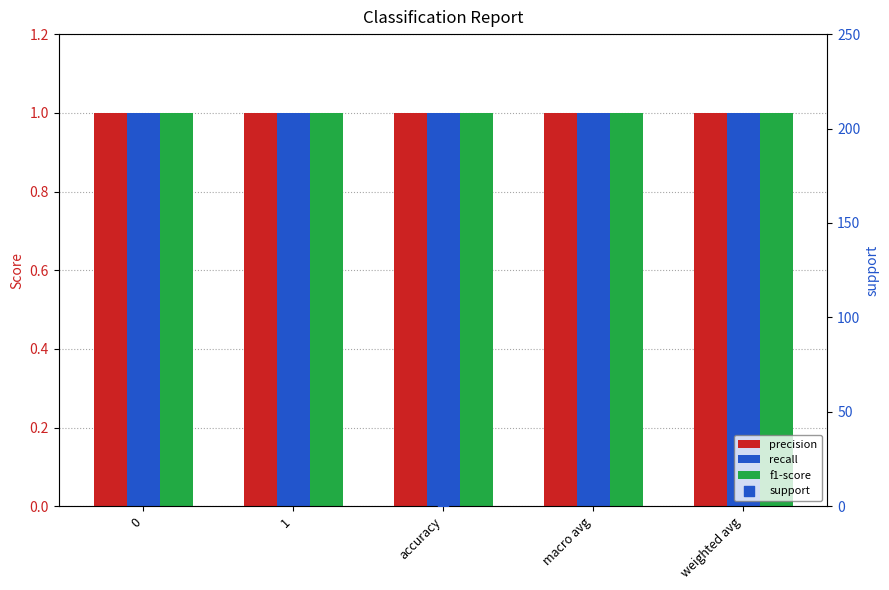

Is the value of precision at accuracy greater than the value of f1-score at 0?

No